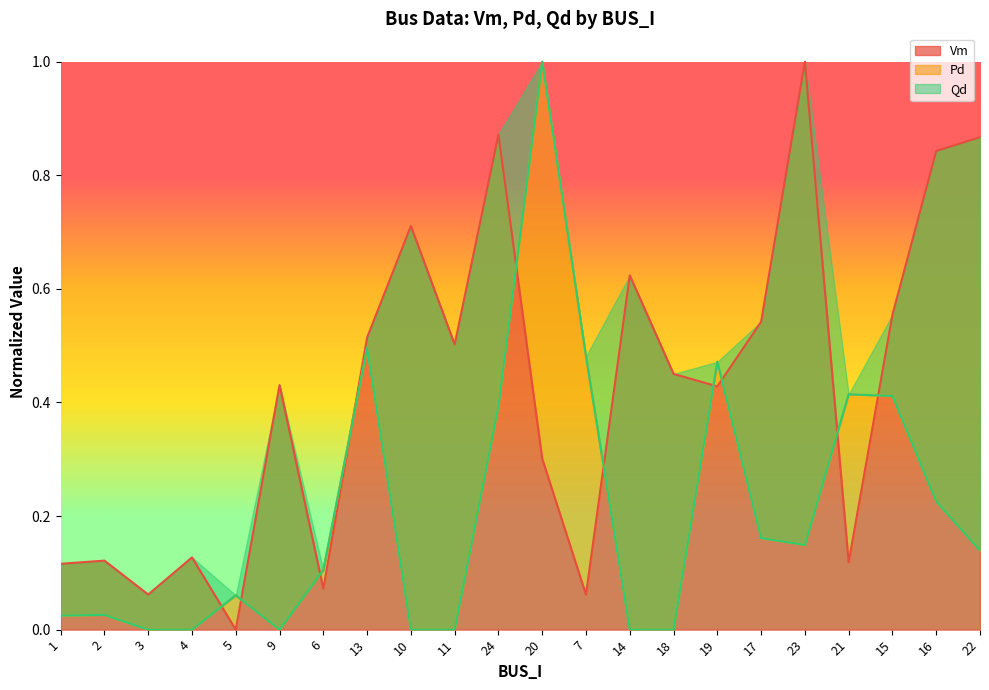

Reading left to right, extract all data points from this chart.

Vm: 0.1	0.1	0.1	0.1	0.0	0.4	0.1	0.5	0.7	0.5	0.9	0.3	0.1	0.6	0.5	0.4	0.5	1.0	0.1	0.6	0.8	0.9
Pd: 0.0	0.0	0.0	0.0	0.1	0.0	0.1	0.5	0.0	0.0	0.4	1.0	0.5	0.0	0.0	0.5	0.2	0.1	0.4	0.4	0.2	0.1
Qd: 0.0	0.0	0.0	0.0	0.1	0.0	0.1	0.5	0.0	0.0	0.4	1.0	0.5	0.0	0.0	0.5	0.2	0.1	0.4	0.4	0.2	0.1